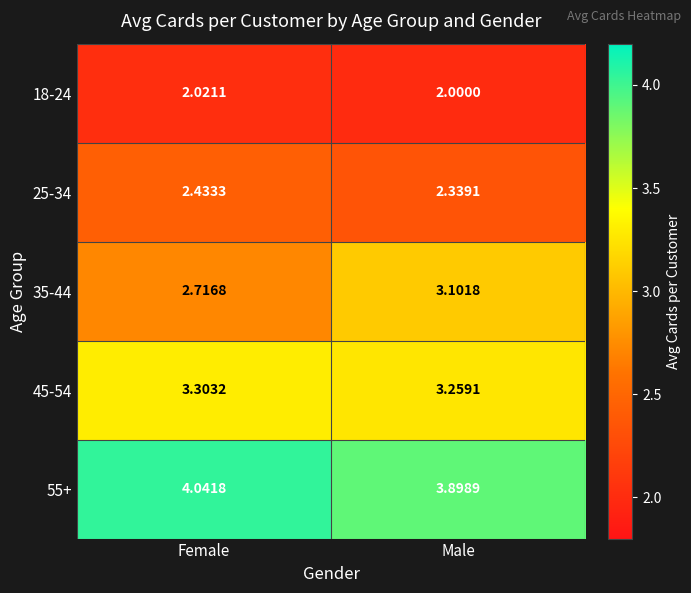

Which series has the largest total across all categories?

55+